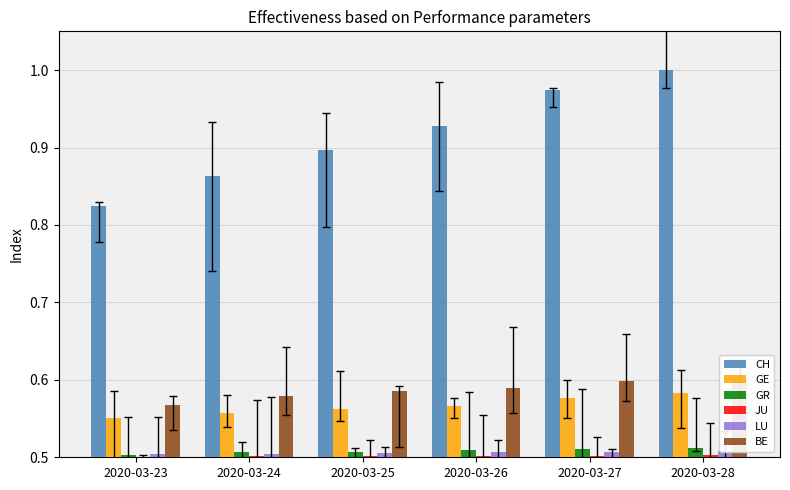

What is the highest value of the LU series?

0.5